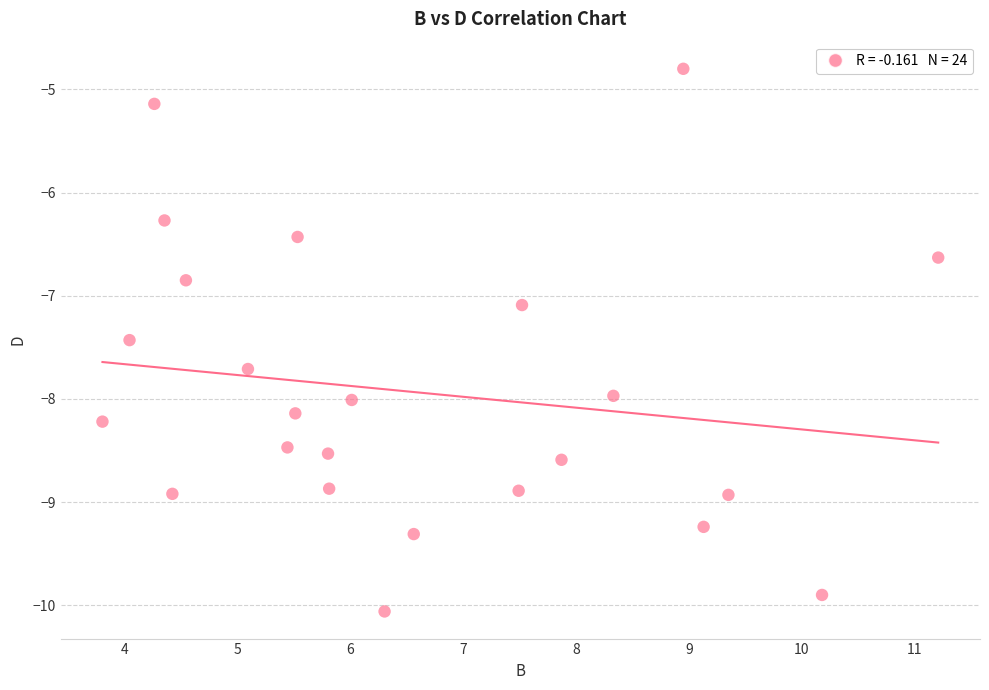

What is the range of X values (max minus min)?

7.4